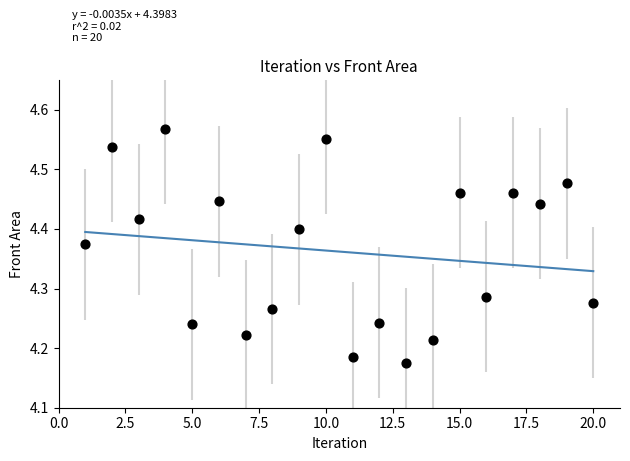

What is the range of X values (max minus min)?

19.0